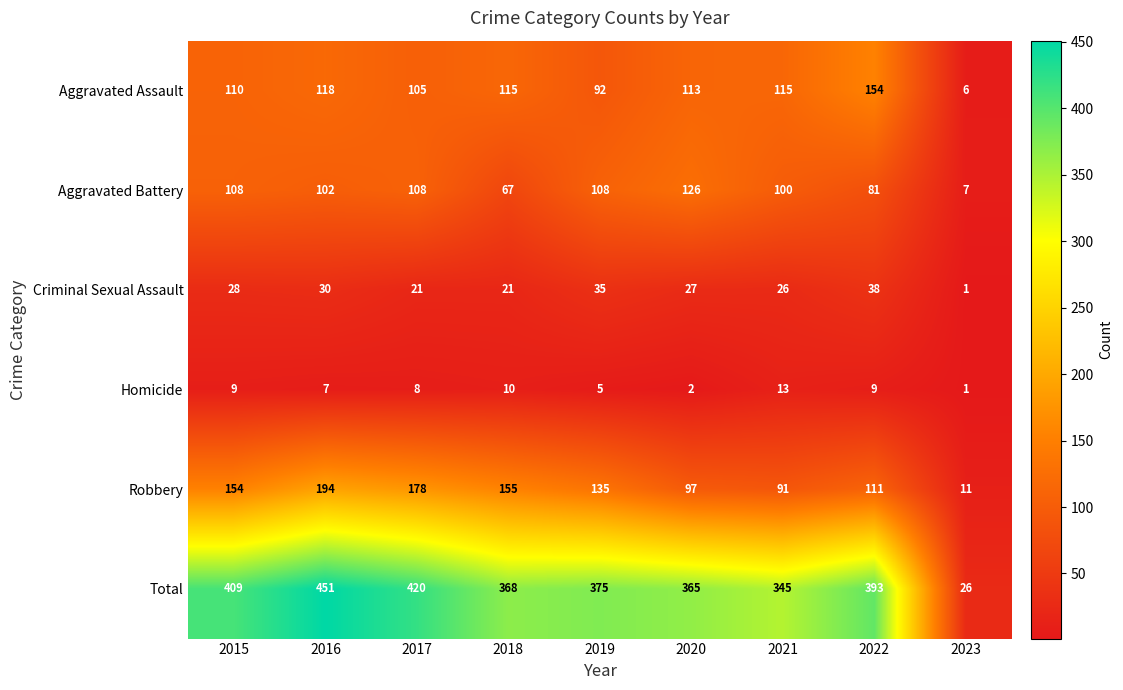

Which series has the largest range (max minus min)?

Total